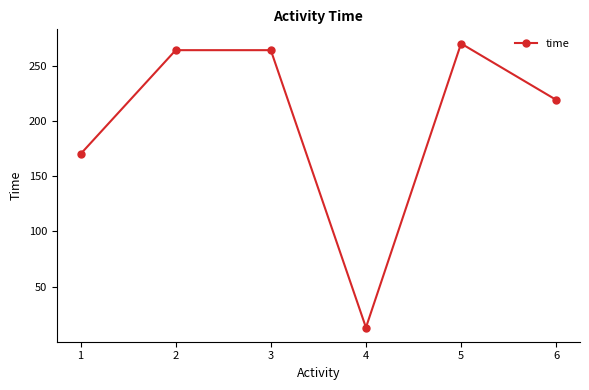

What is the change in value from 4 to 6?

+206